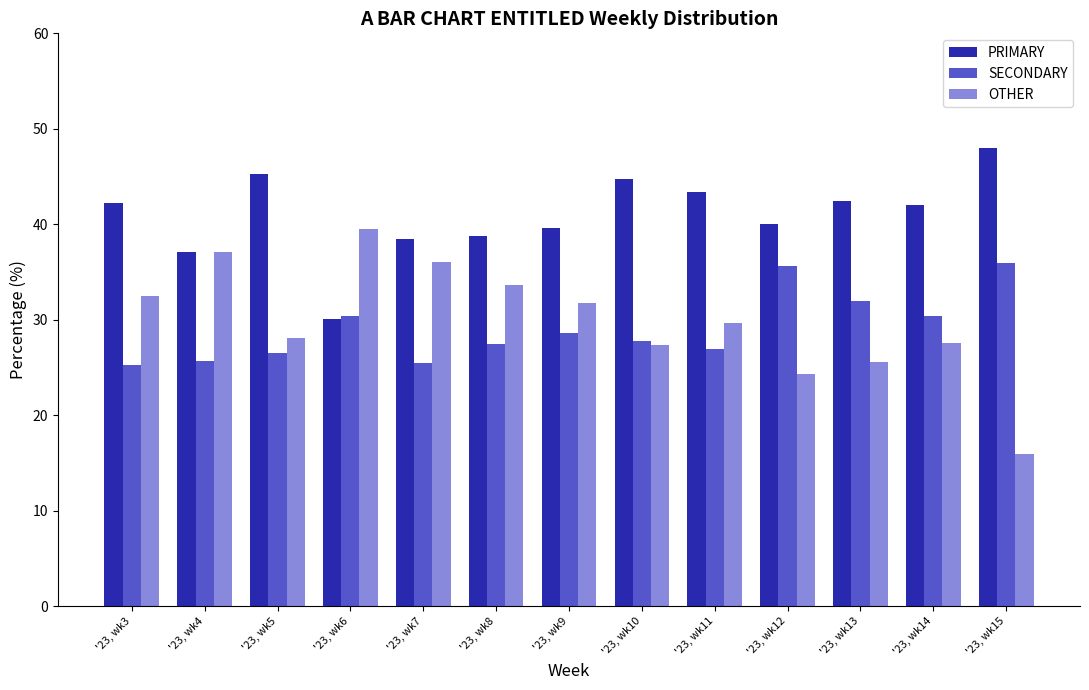

Is the value of PRIMARY at '23, wk3 greater than the value of SECONDARY at '23, wk12?

Yes